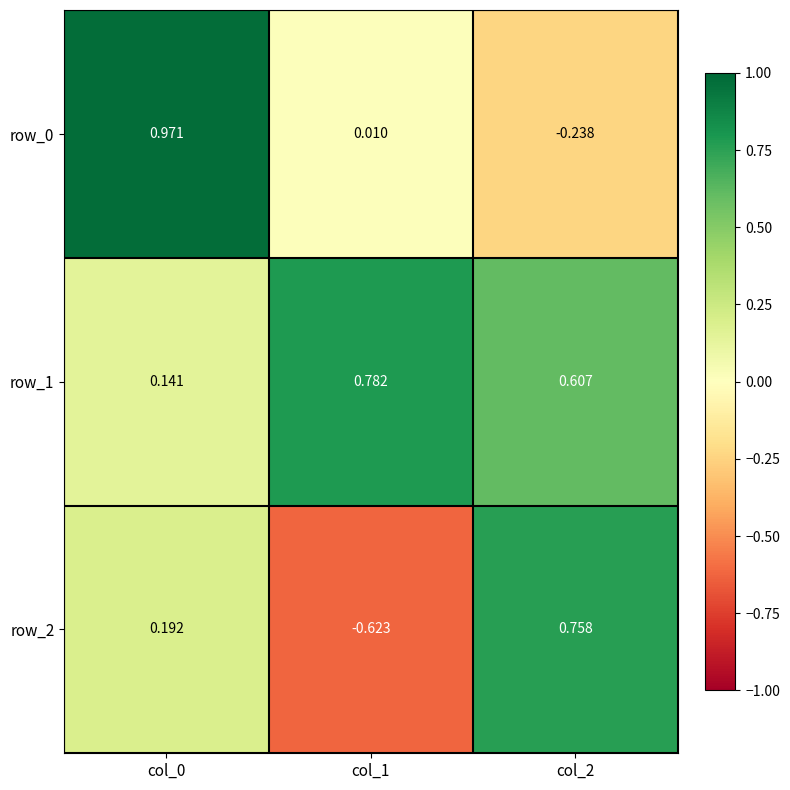

What is the sum of the row_2 values at col_1 and col_0?

-0.4